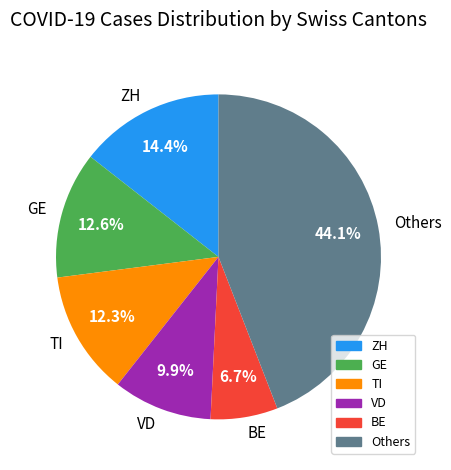

Does TI represent more than half of the total?

No